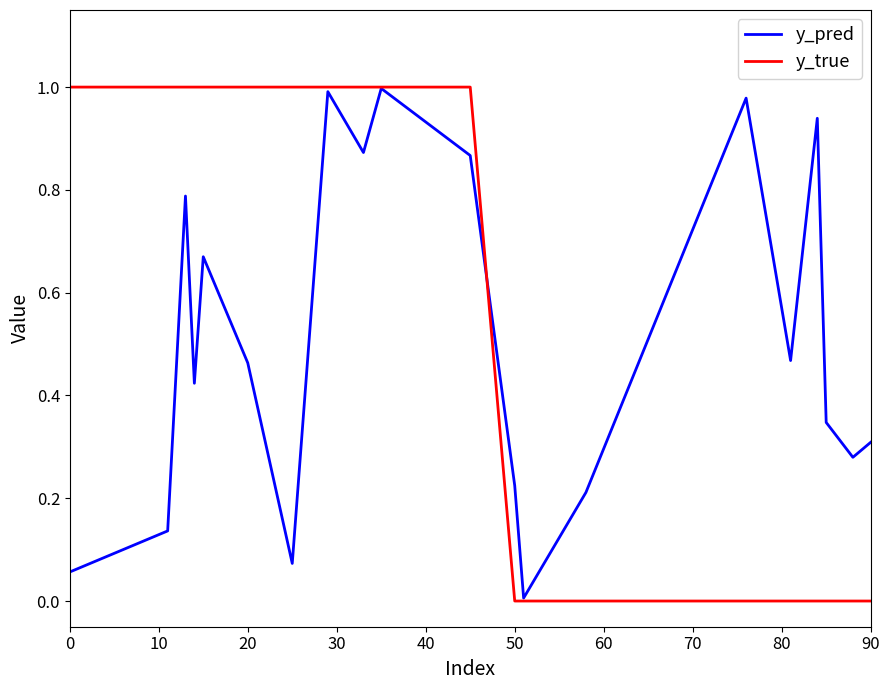

Which series has the largest range (max minus min)?

y_true